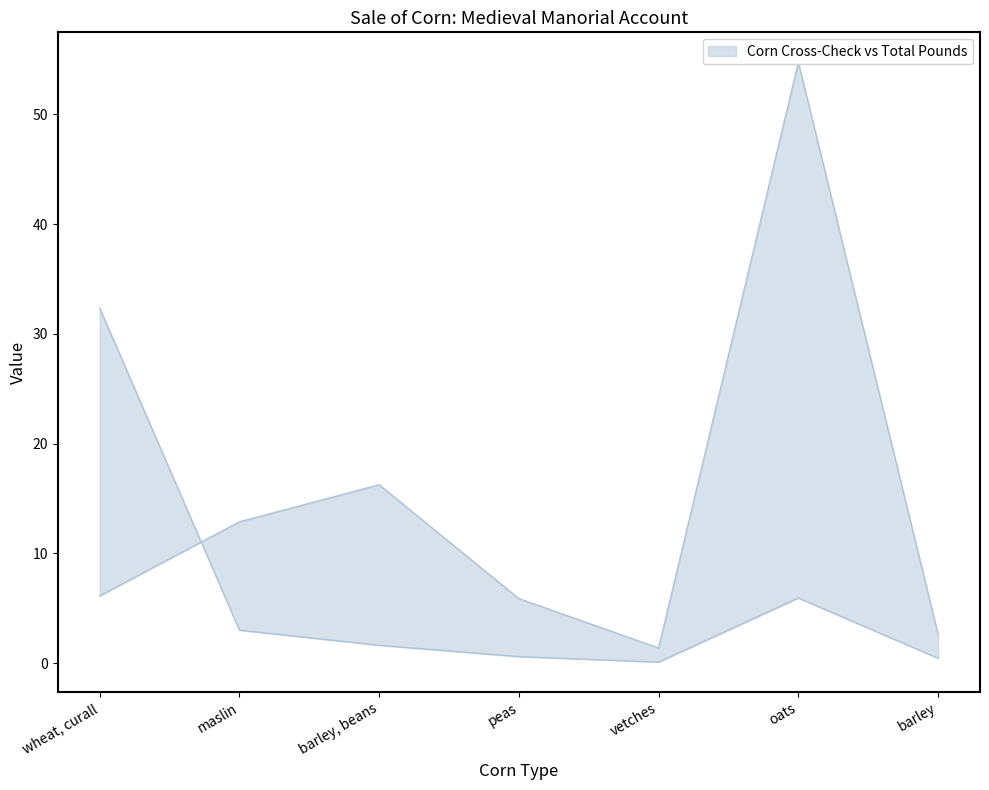

What is the label of the 4th point from the right?

peas